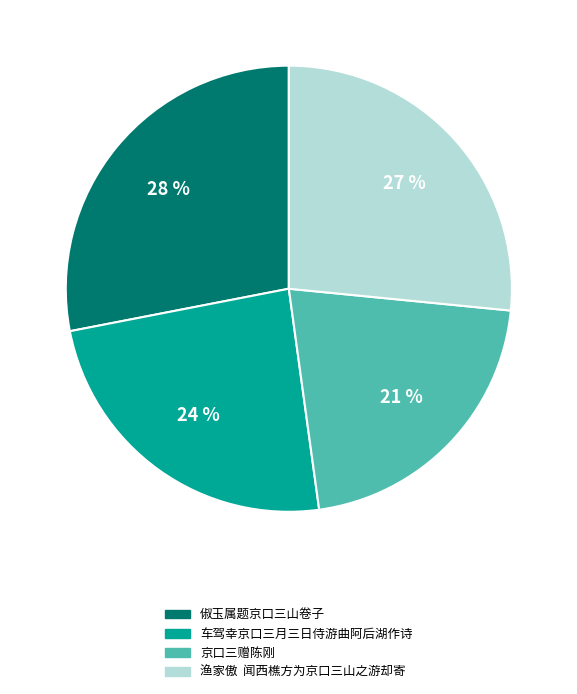

What percentage is the 车驾幸京口三月三日侍游曲阿后湖作诗 slice, to the nearest percent?

24%